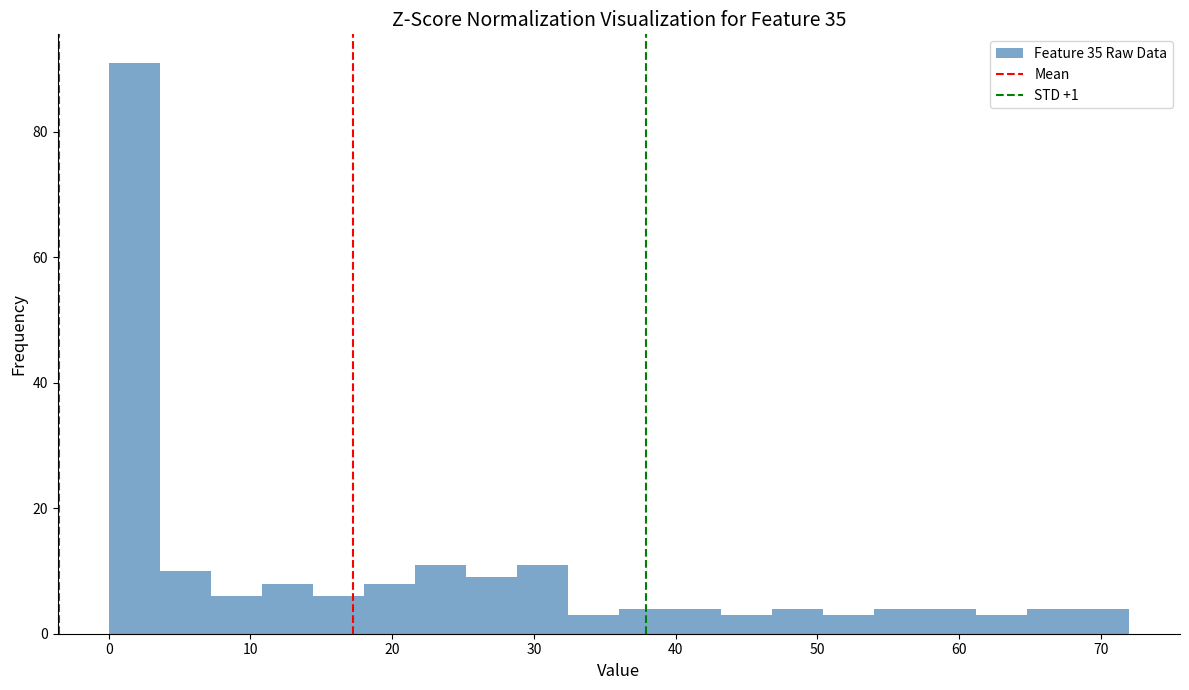

Around what value on the x-axis is the tallest bar? Give the approximate position of its centre, as read against the axis.

2